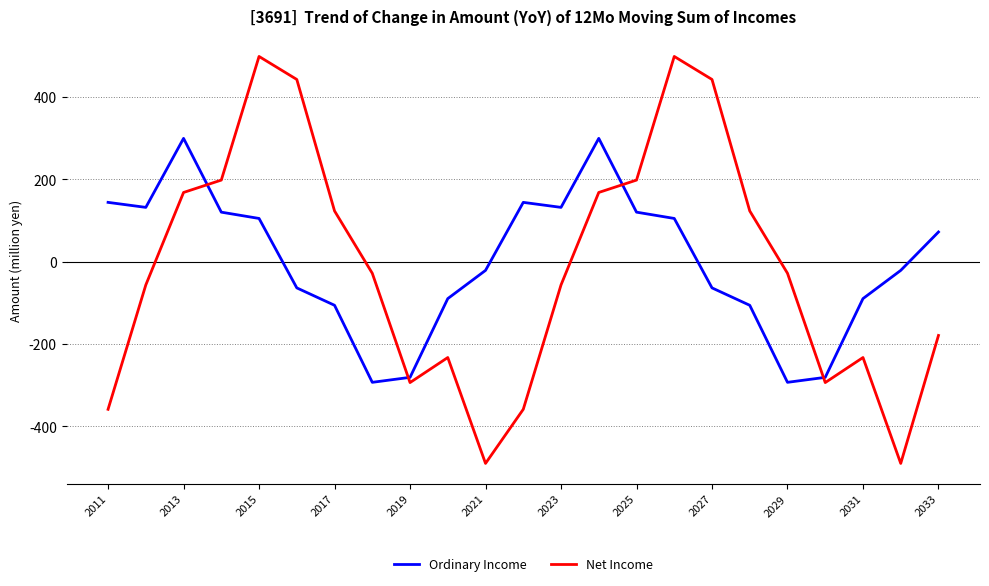

How many values in the Net Income series exceed -28?

10